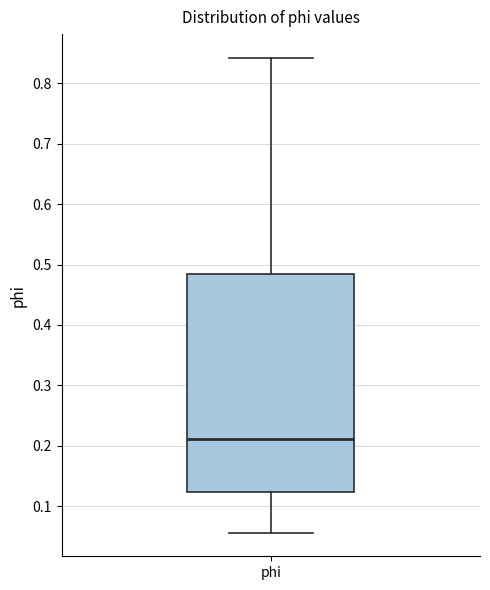

Where does the upper whisker of the box for phi end on the y-axis? The values are not printed on the chart, so give them approximately, as read against the axis.

0.84